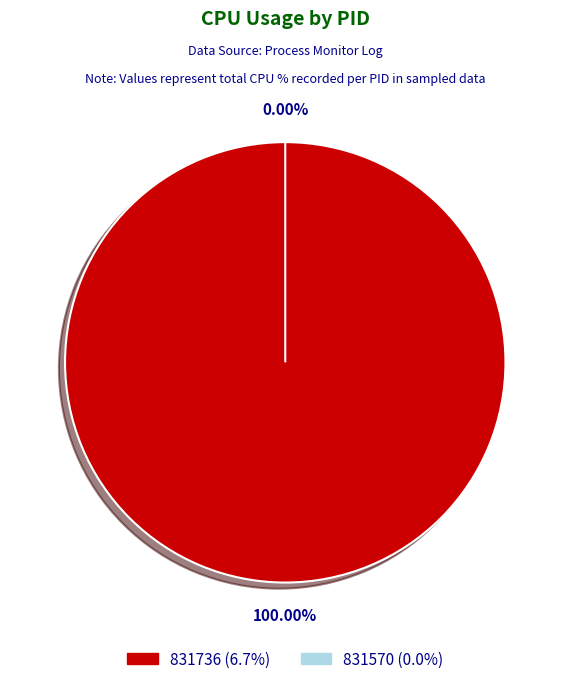

To the nearest percent, what is the combined percentage of 831736 and 831570?

100%